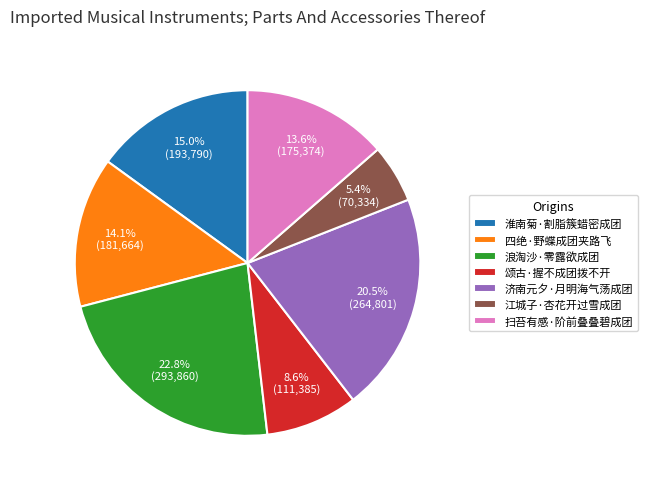

How many segments does this pie chart have?

7